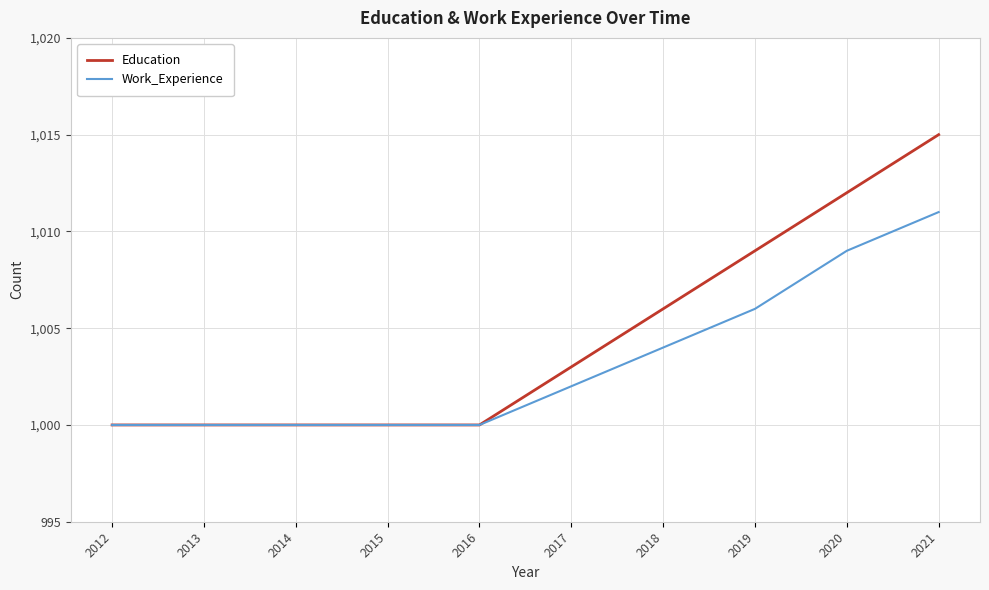

Reading left to right, transcribe all the data shown in this chart.

Education: 2012=1000	2013=1000	2014=1000	2015=1000	2016=1000	2017=1003	2018=1006	2019=1009	2020=1012	2021=1015
Work_Experience: 2012=1000	2013=1000	2014=1000	2015=1000	2016=1000	2017=1002	2018=1004	2019=1006	2020=1009	2021=1011